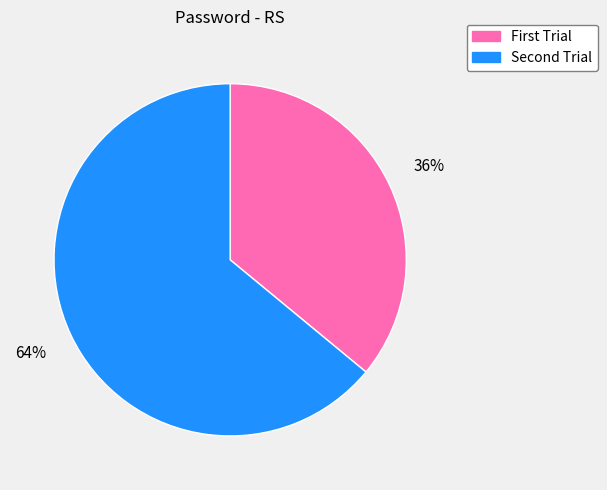

Rank the categories by value from lowest to highest.

First Trial, Second Trial